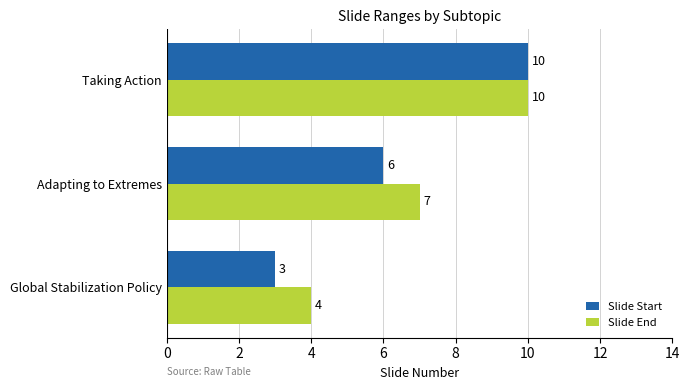

Which series has the largest total across all categories?

Slide End